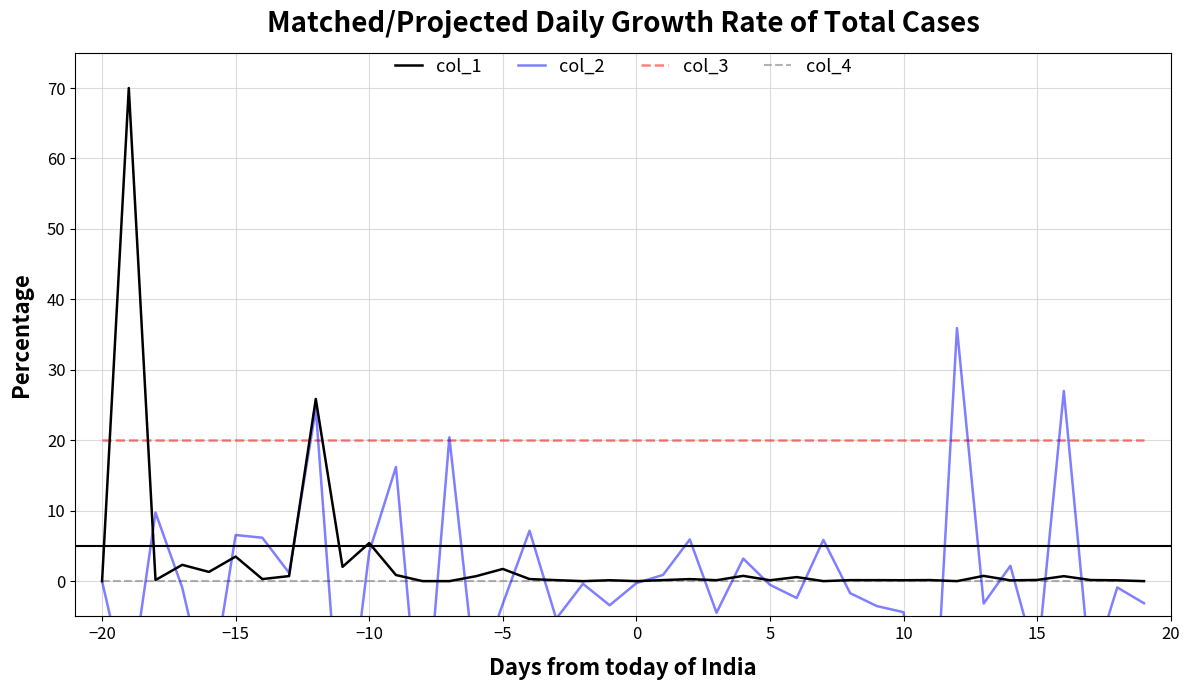

What is the minimum value for col_3?

20.0